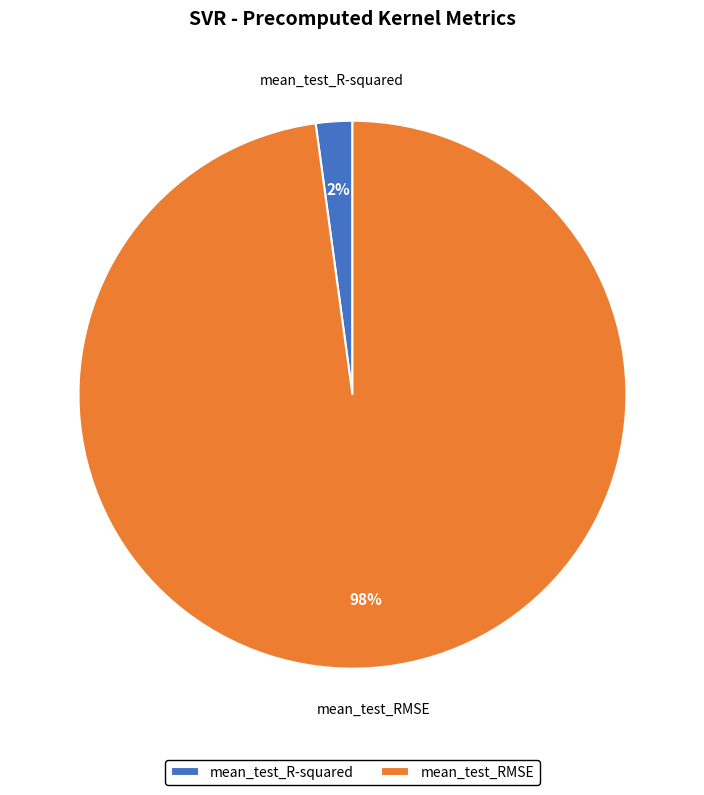

Between mean_test_R-squared and mean_test_RMSE, which is larger?

mean_test_RMSE